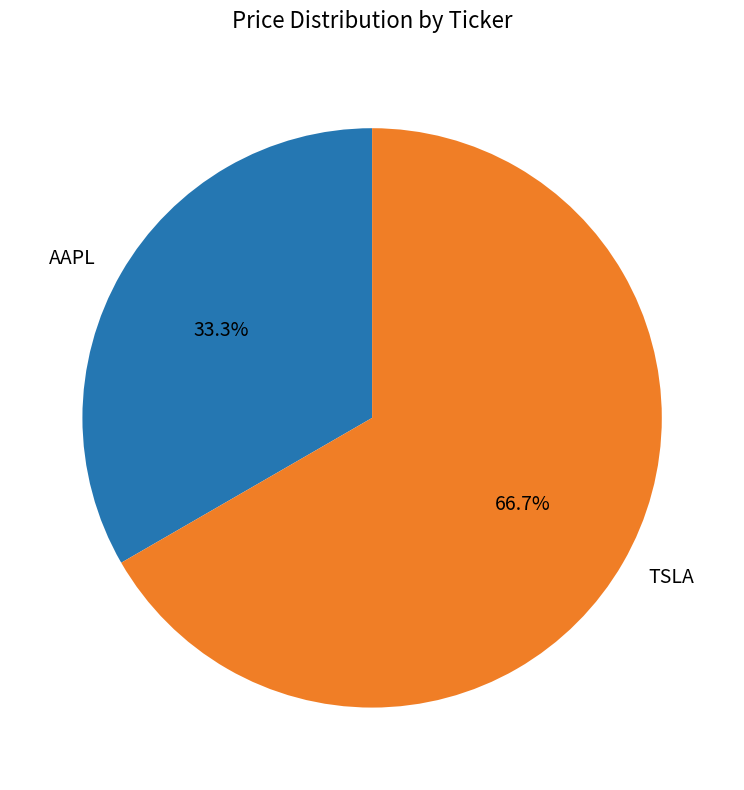

Is AAPL the majority of the pie?

No